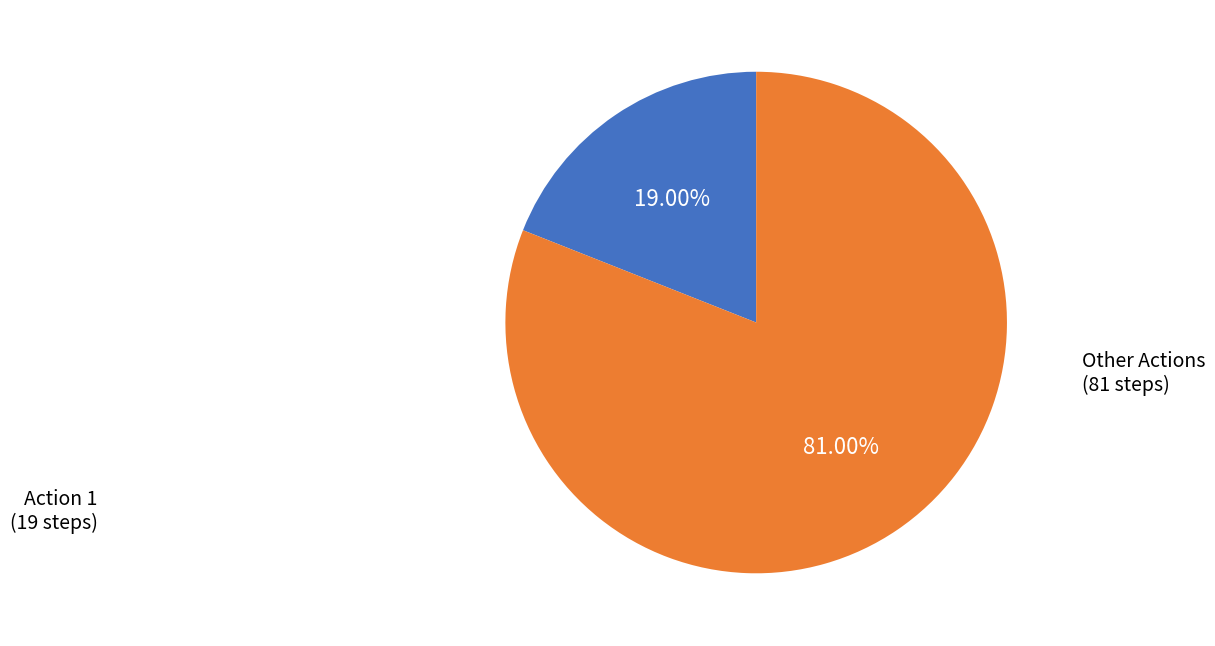

Count the number of slices in the pie.

2